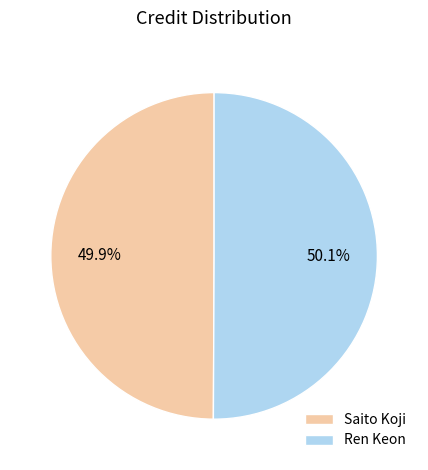

Is there a majority slice in this chart?

Yes